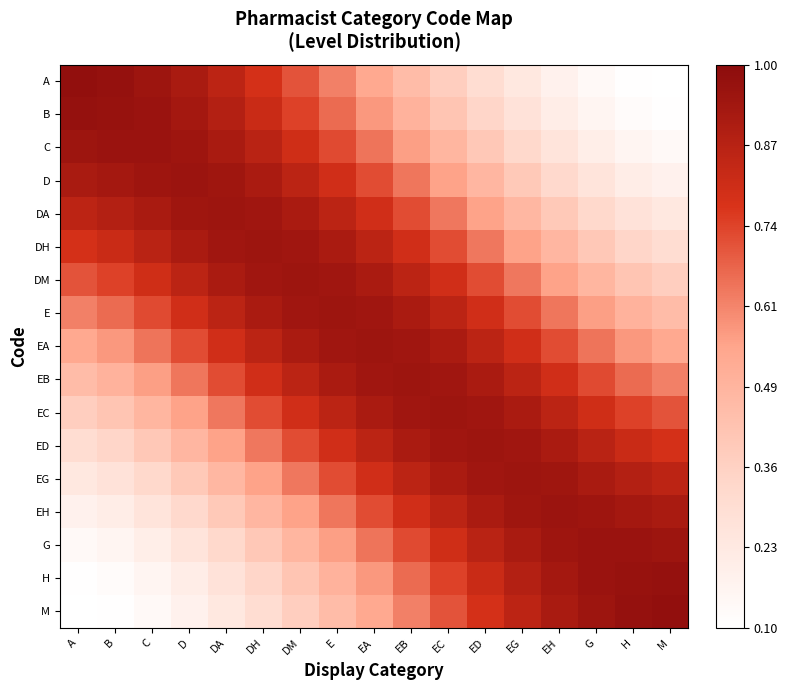

What is the difference between the highest and lowest values at E?

0.5